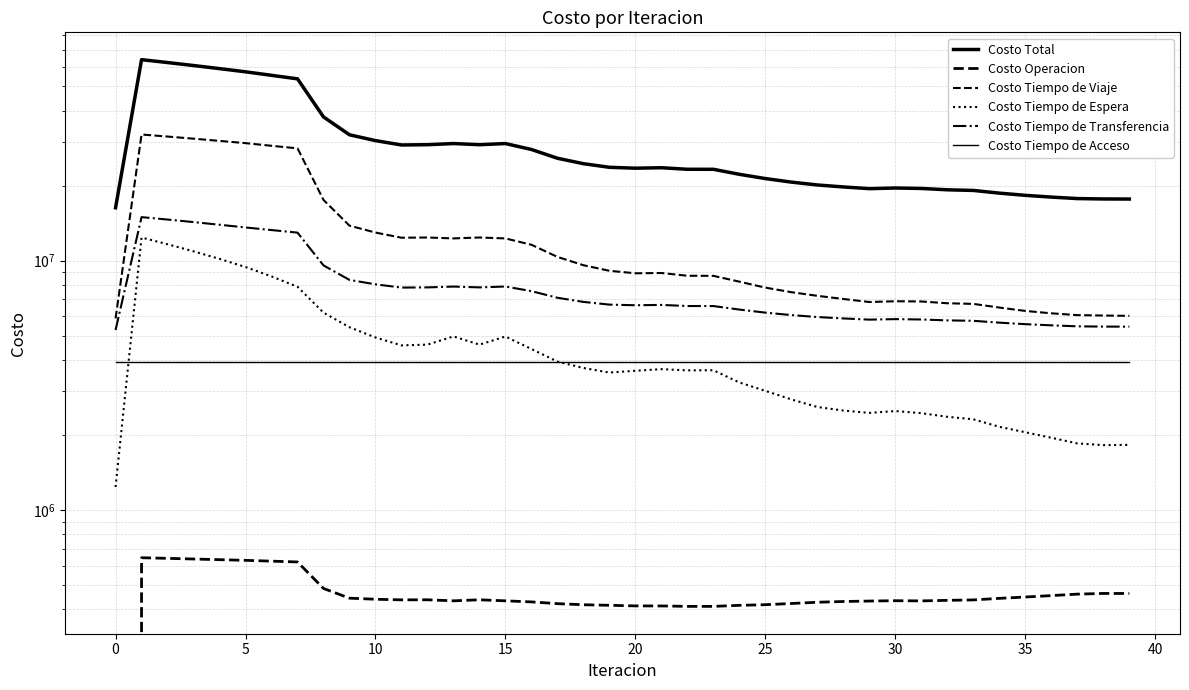

Is it true that Costo Total equals 6063598.9 at 34?

False